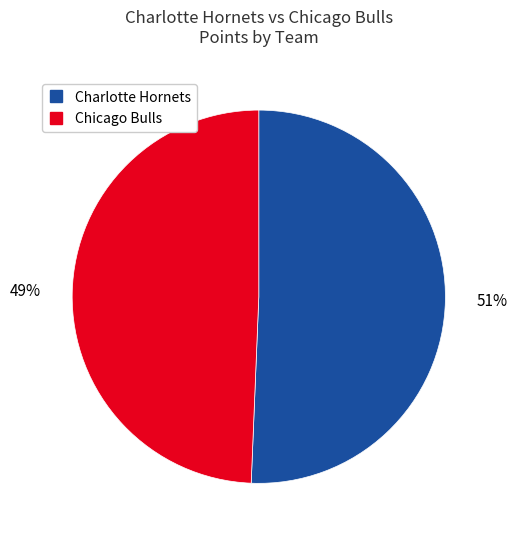

Count the number of slices in the pie.

2